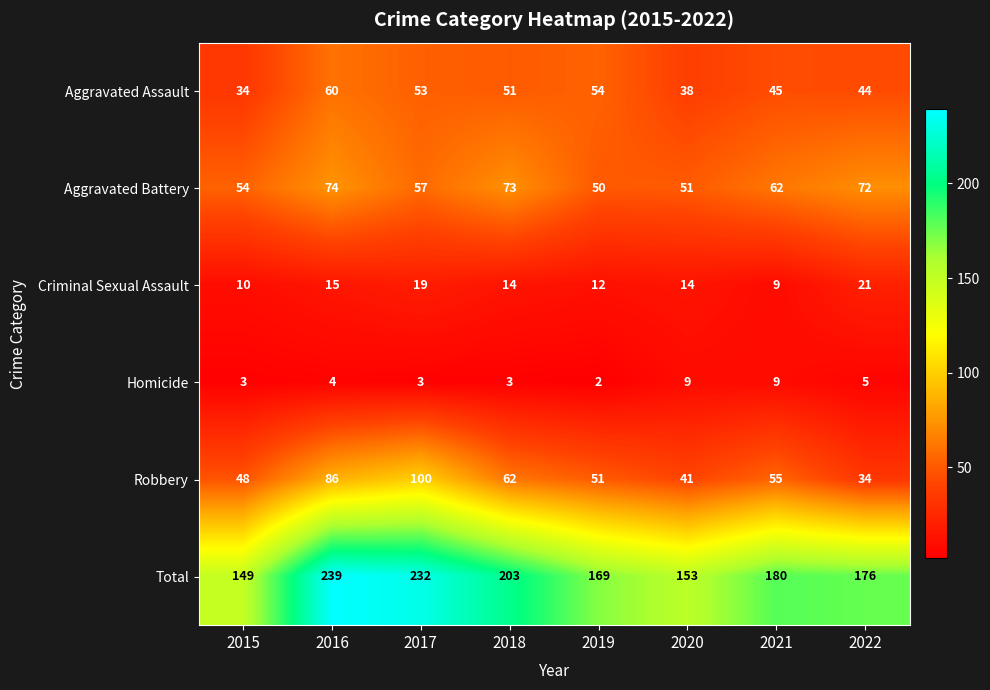

What is the difference between the Criminal Sexual Assault values at 2016 and 2021?

6